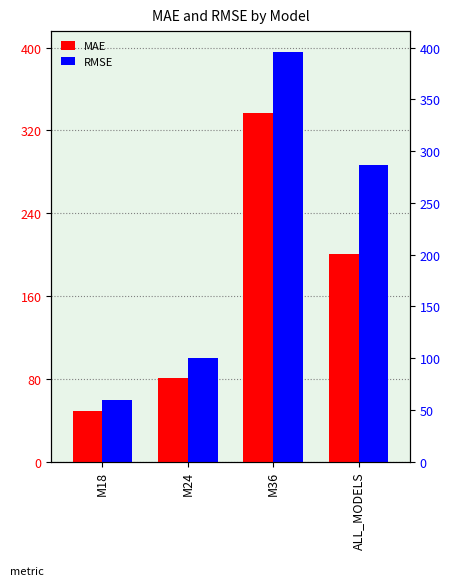

What is the sum of all RMSE values?

842.4